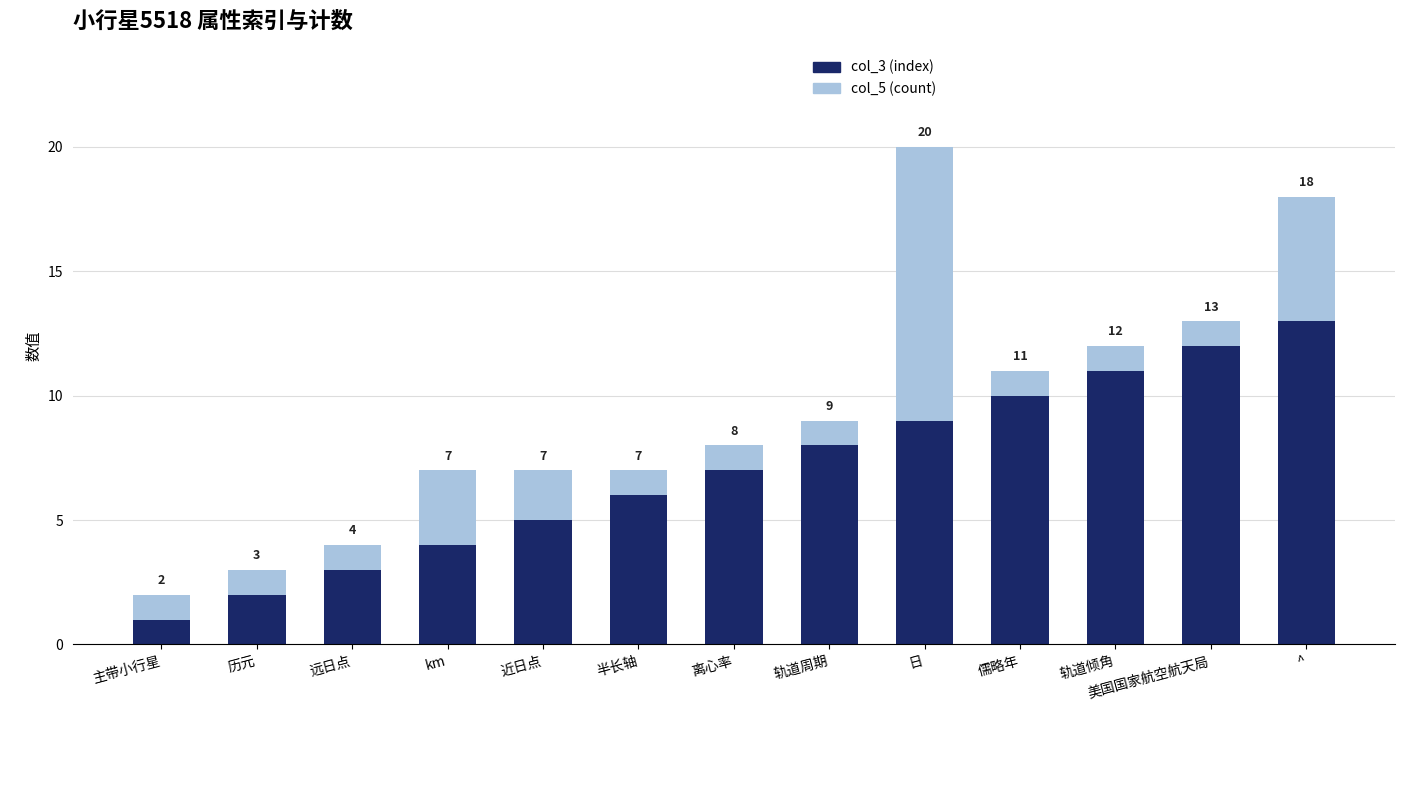

What are all the series names shown in the legend?

col_3 (index), col_5 (count)